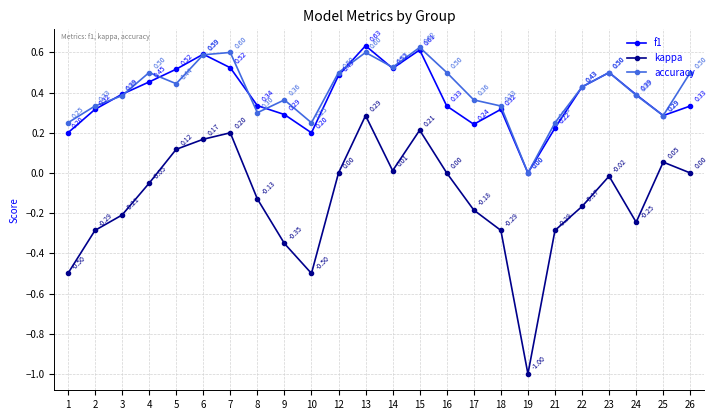

Is the value of kappa at 24 greater than the value of f1 at 13?

No